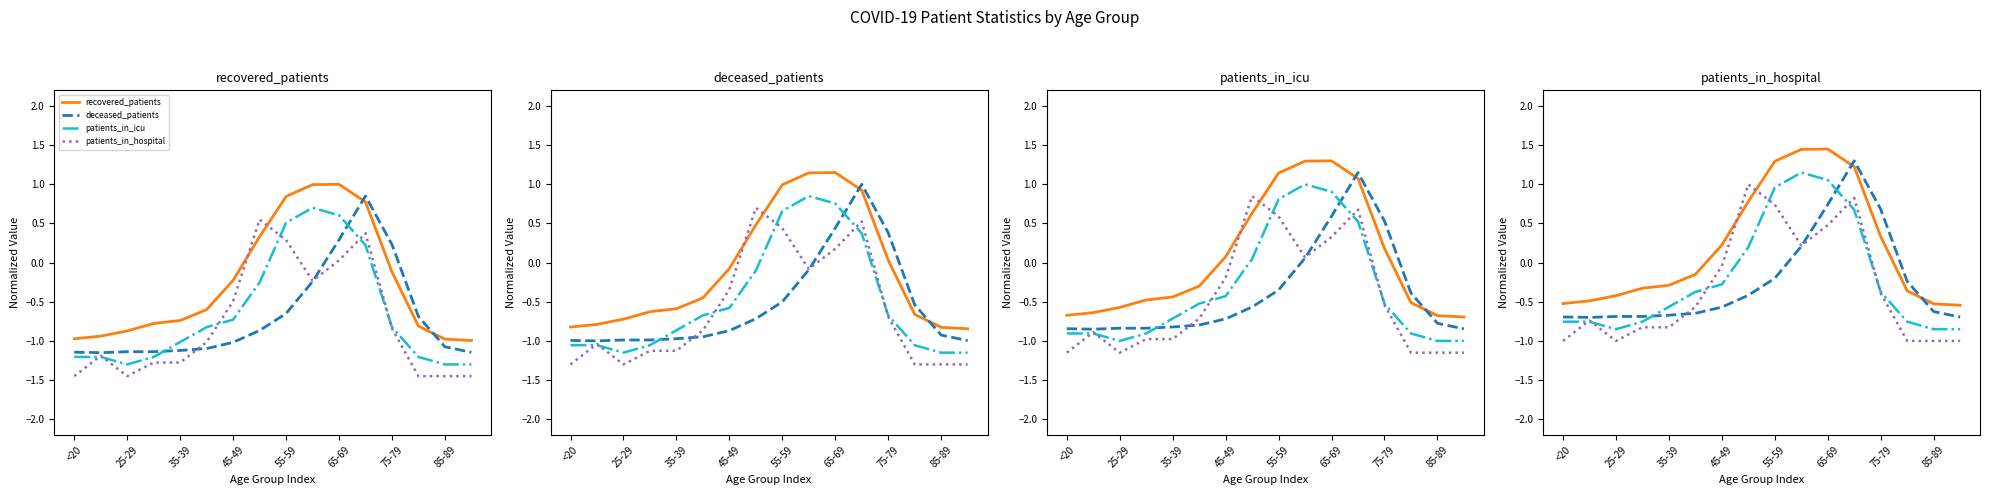

Rank the categories by recovered_patients value from lowest to highest.

15, 14, <20, 25-29, 35-39, 13, 45-49, 55-59, 65-69, 75-79, 12, 85-89, 11, 8, 9, 10